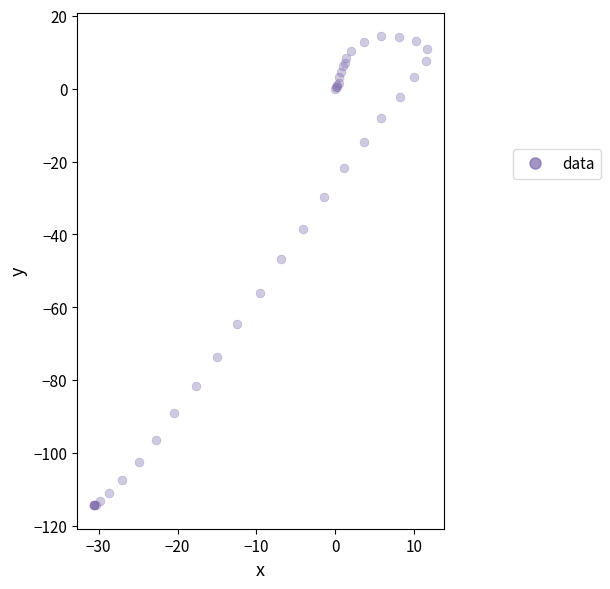

What Y value in the scatter plot is closest to -49?

-46.8